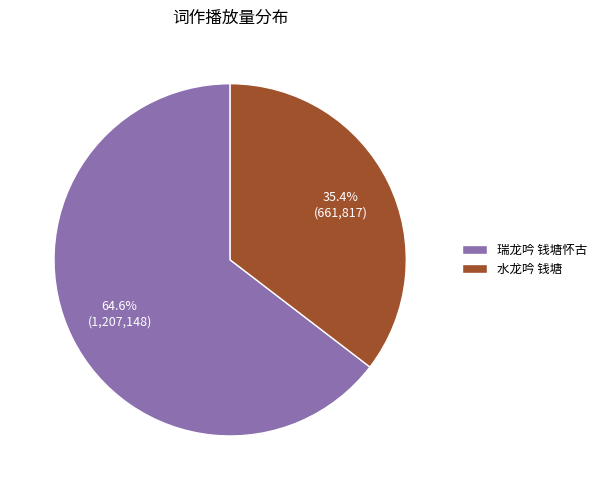

Is it true that 瑞龙吟 钱塘怀古 is 65% of the pie?

True